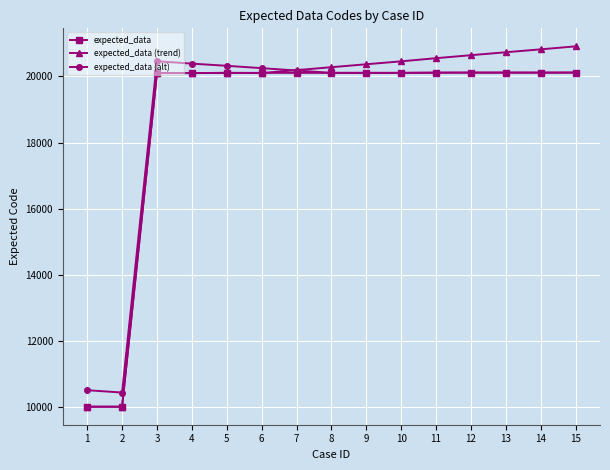

Which series has the largest total across all categories?

expected_data (trend)